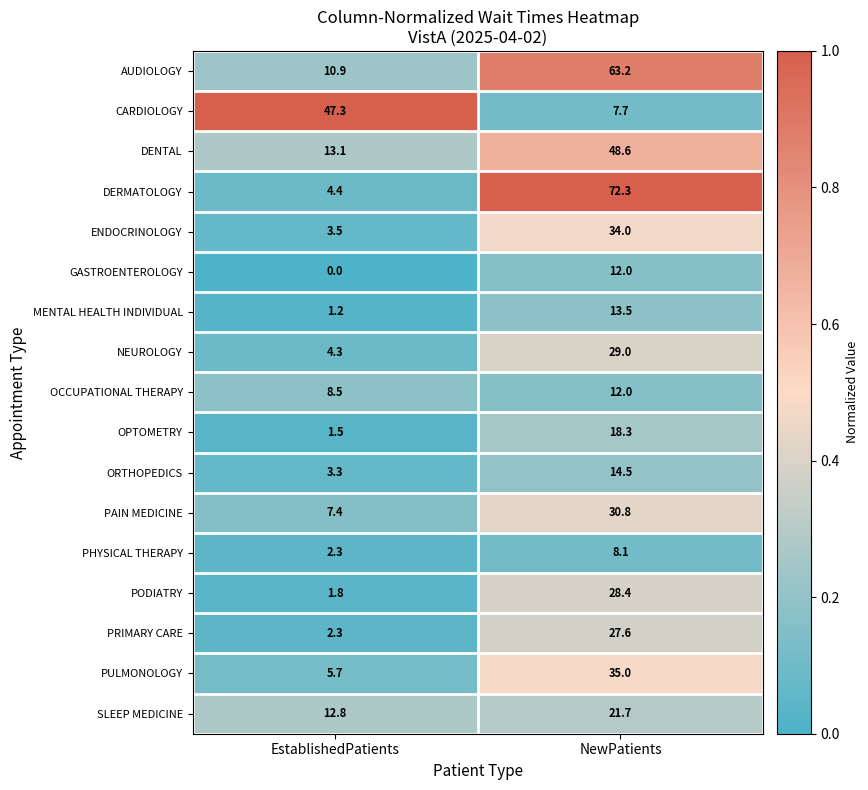

Which series has the largest total across all categories?

DERMATOLOGY